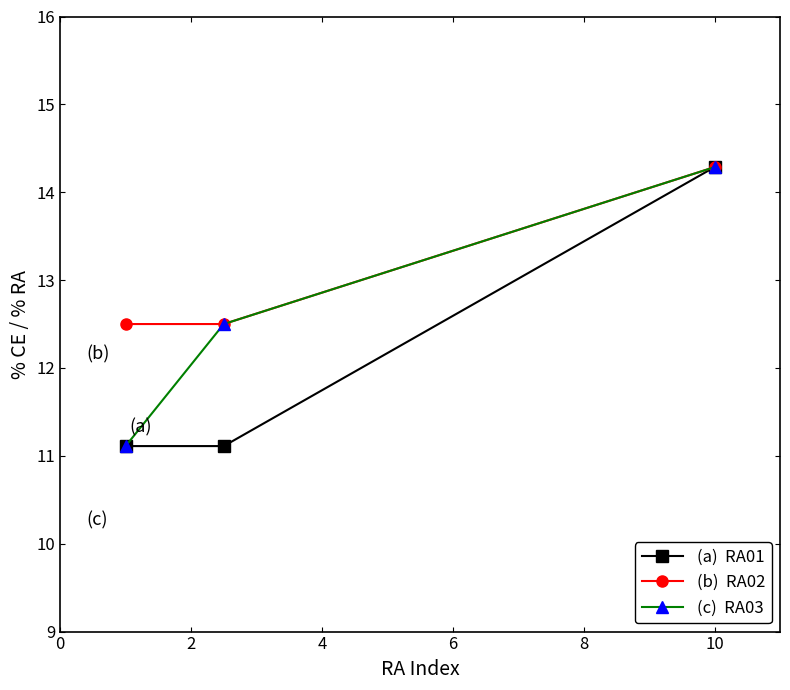

What is the maximum value shown in the chart?

14.3